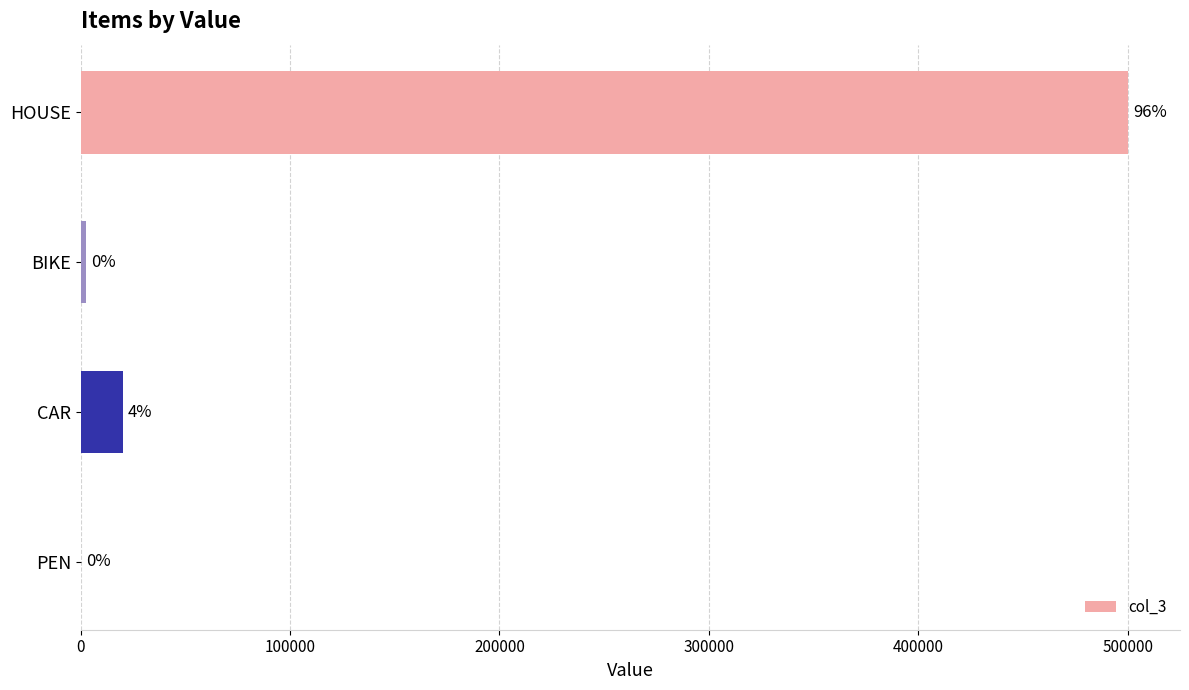

Are the bars horizontal?

Yes